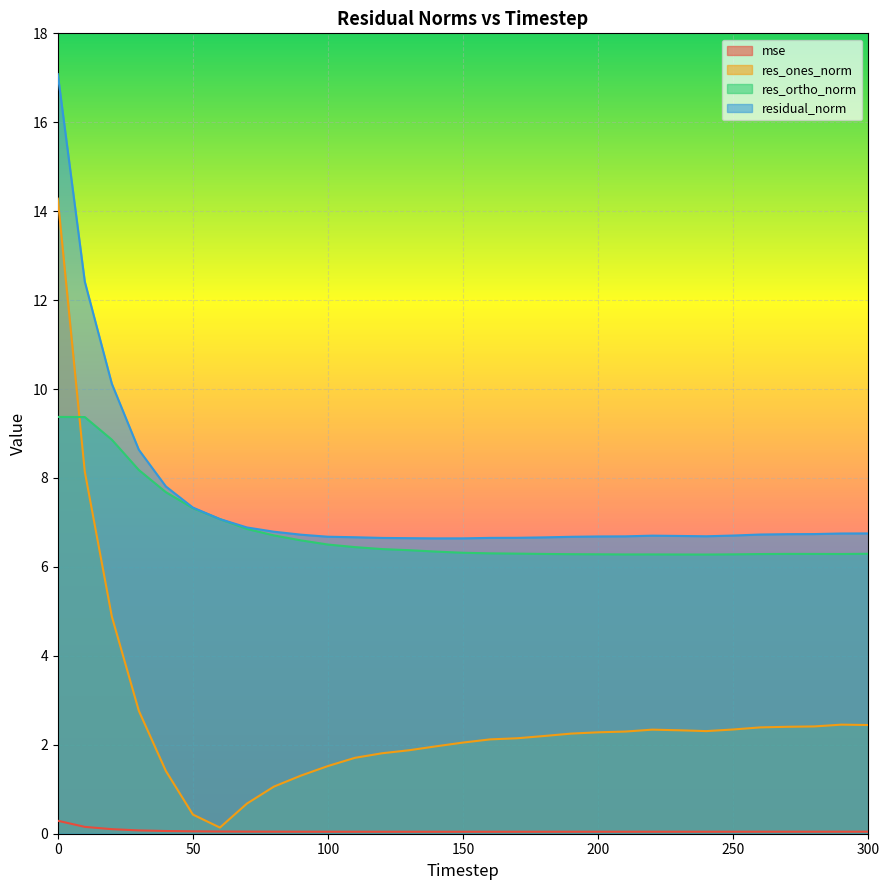

What is the difference between the residual_norm values at 240 and 20?

3.4